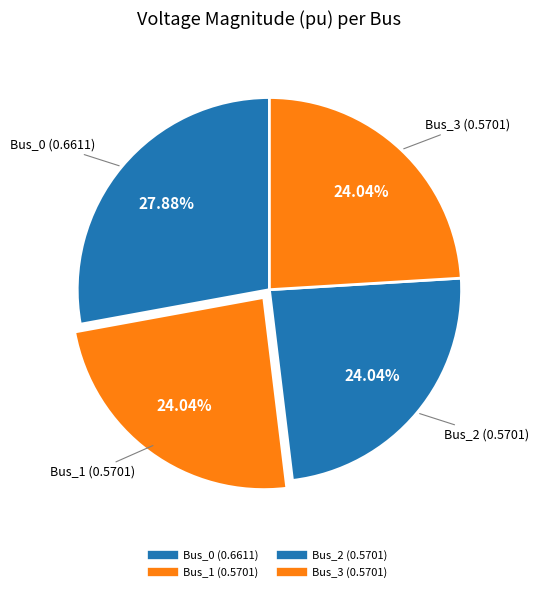

Which slice is the largest?

Bus_0